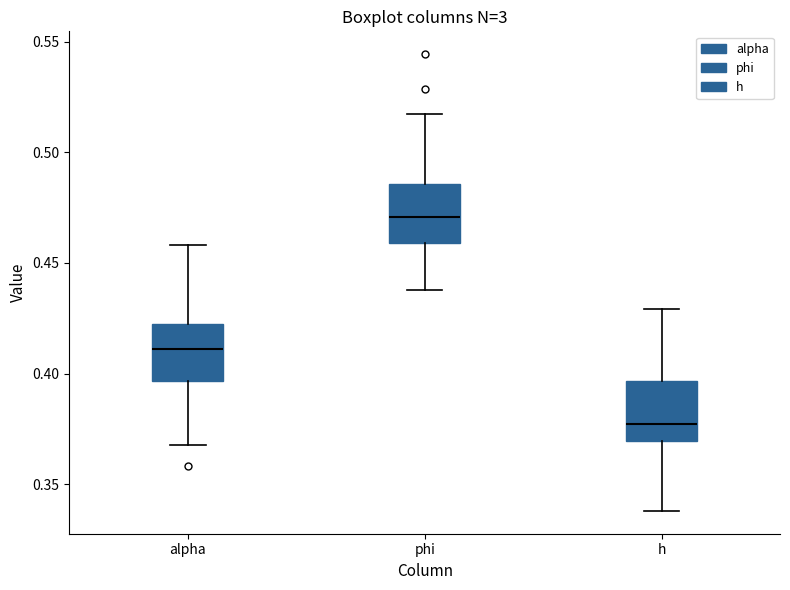

Where is the lower edge of the box for h on the y-axis? The values are not printed on the chart, so give them approximately, as read against the axis.

0.370